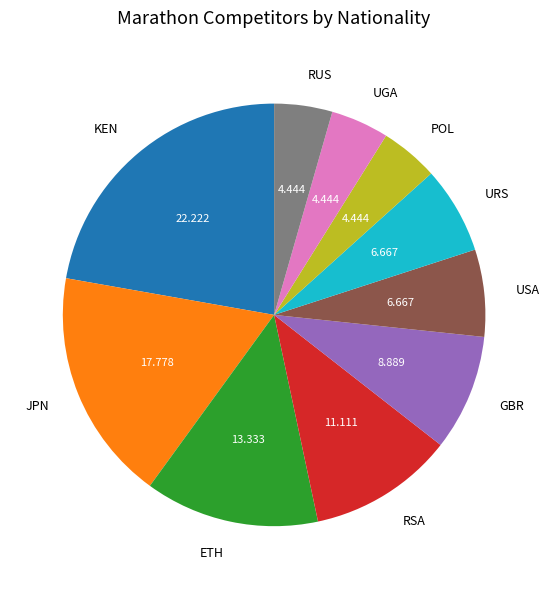

Count the number of slices in the pie.

10